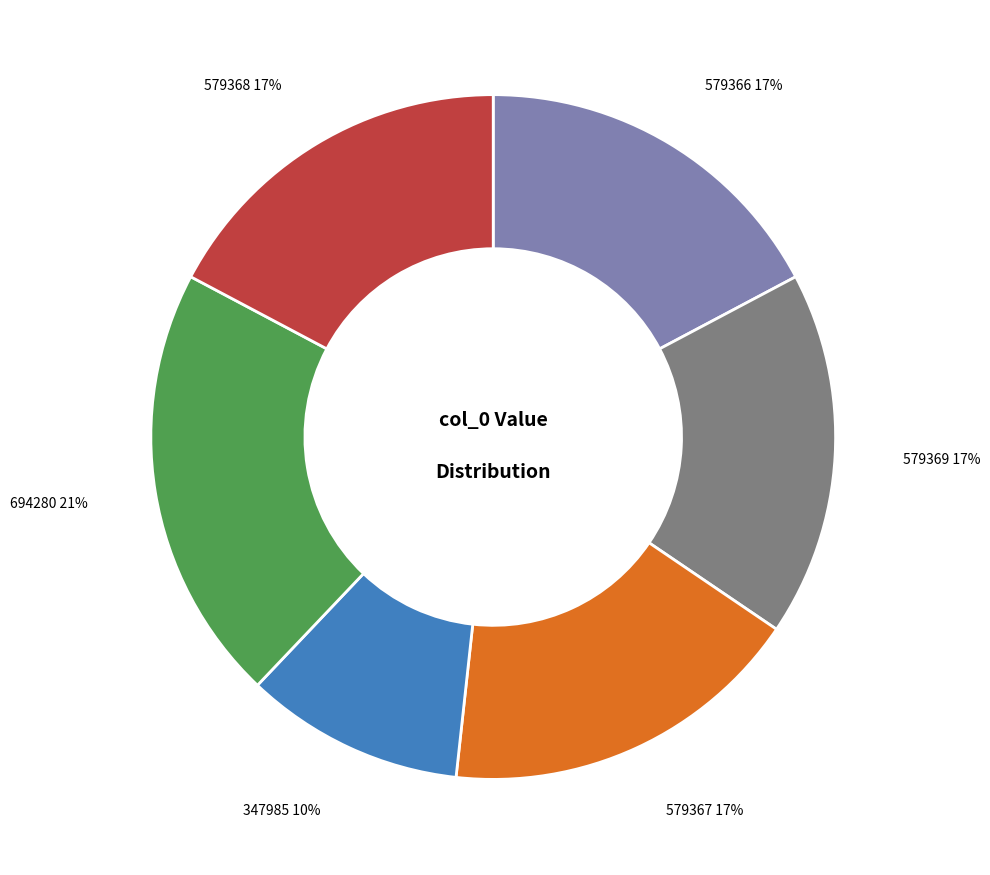

Combined, do 579368 and 579366 account for over 50%?

No